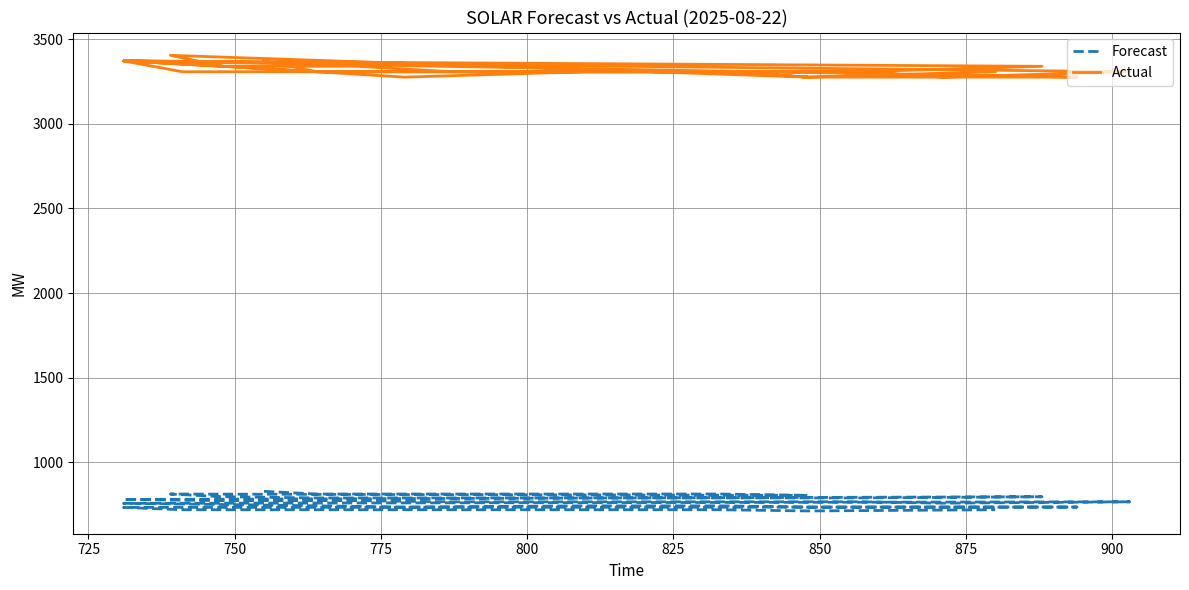

True or false: Forecast and Actual cross at least once.

False